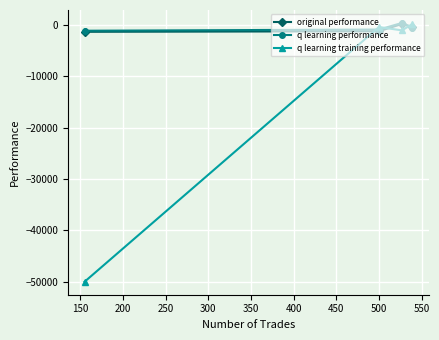

Which series has the largest range (max minus min)?

q learning training performance